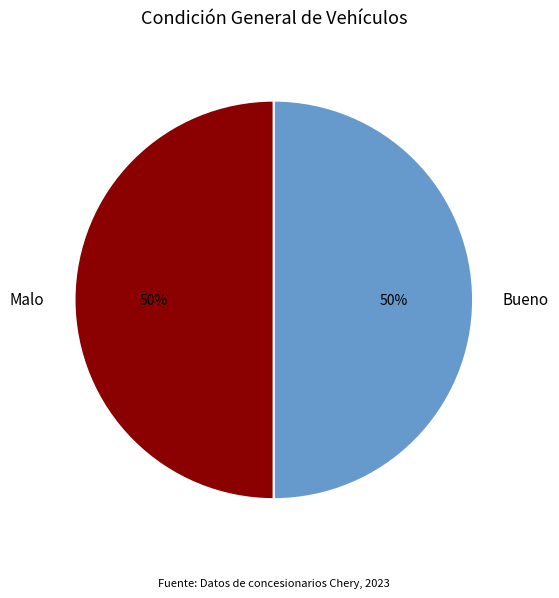

How many slices are in this pie chart?

2